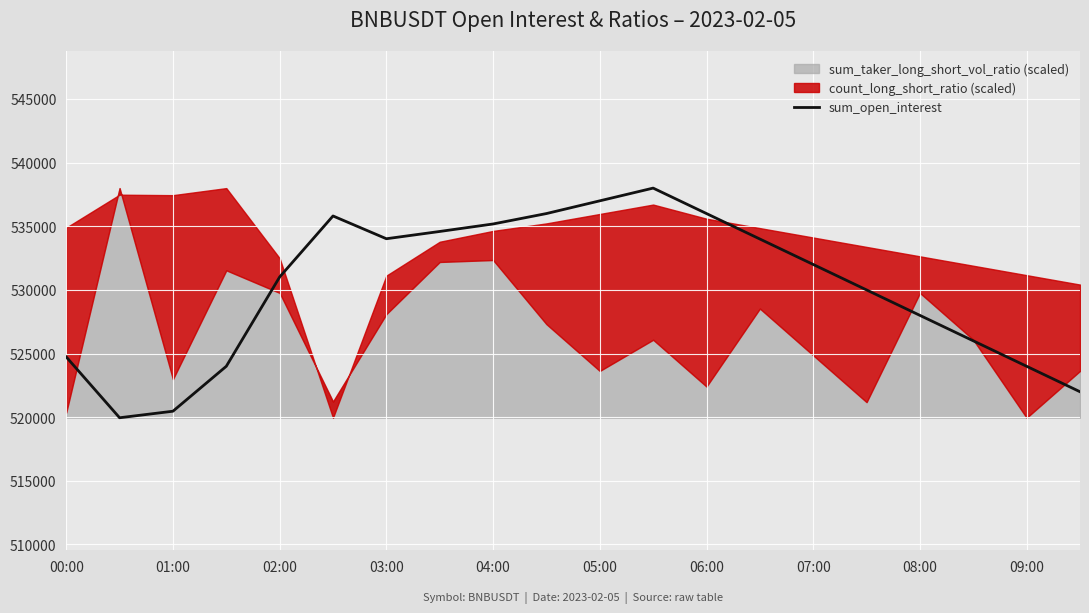

What is the lowest value of the sum_open_interest series?

519956.6